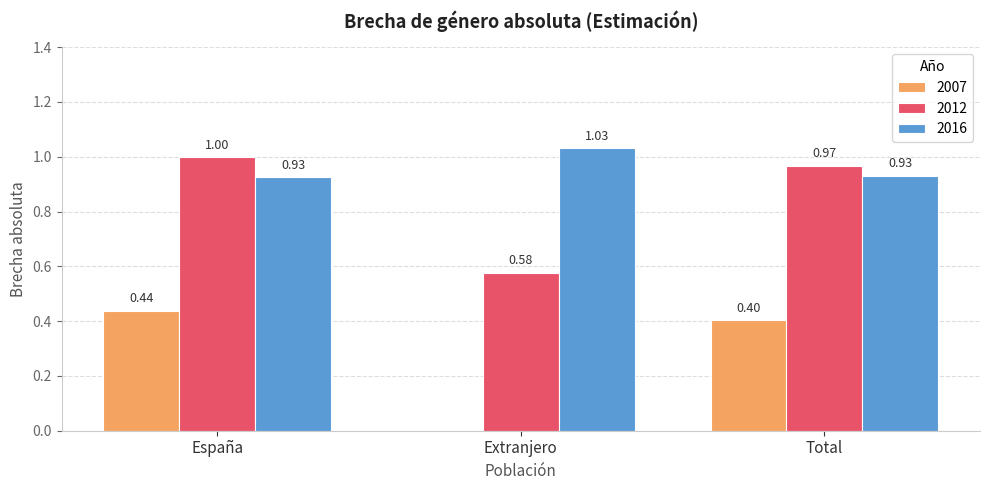

What is the total value across all series at Total?

2.3